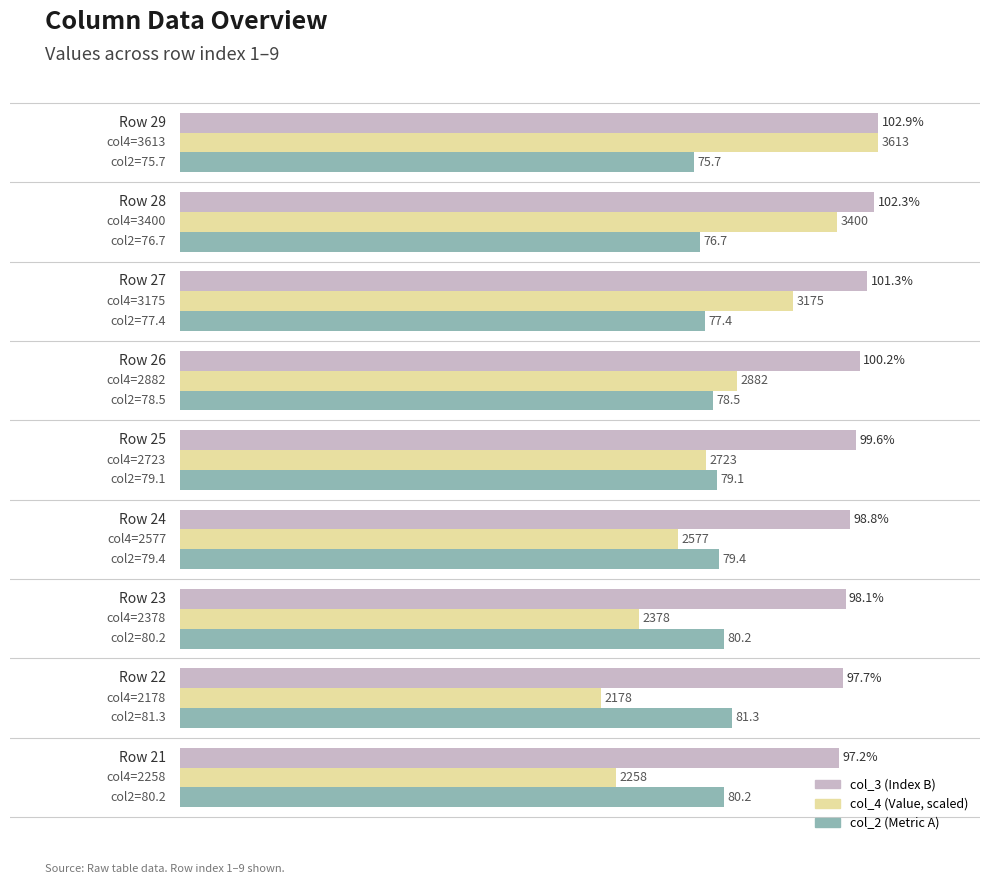

Which series has the largest total across all categories?

col_3 (Index B)